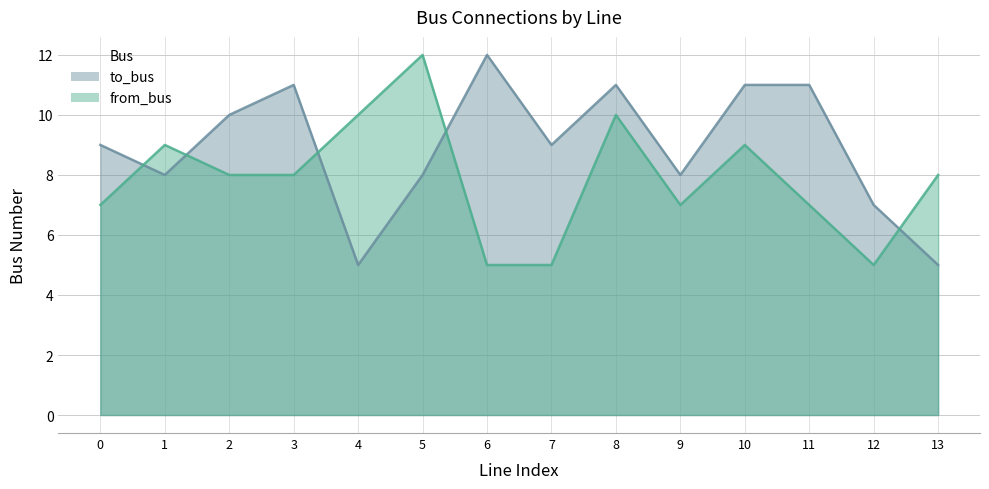

Which series has the largest total across all categories?

to_bus